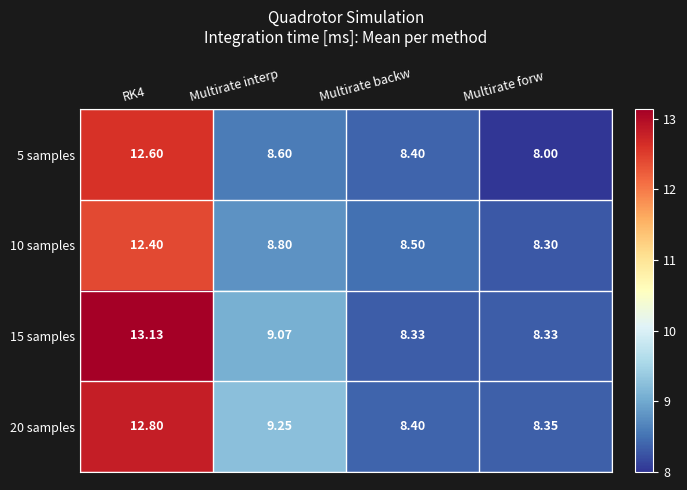

At which label is 15 samples closest to 10?

Multirate interp